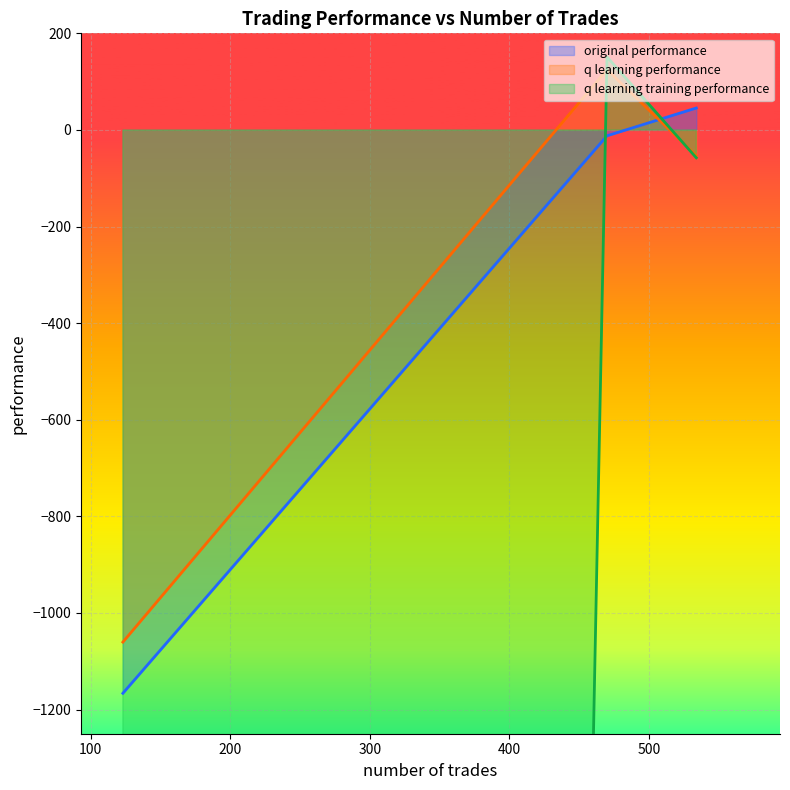

Reading left to right, list all the values displayed in this chart.

original performance: 470=-12.1	534=45.4	123=-1166.2
q learning performance: 470=124.8	534=-53.4	123=-1060.3
q learning training performance: 470=151.1	534=-57.7	123=-50000.0